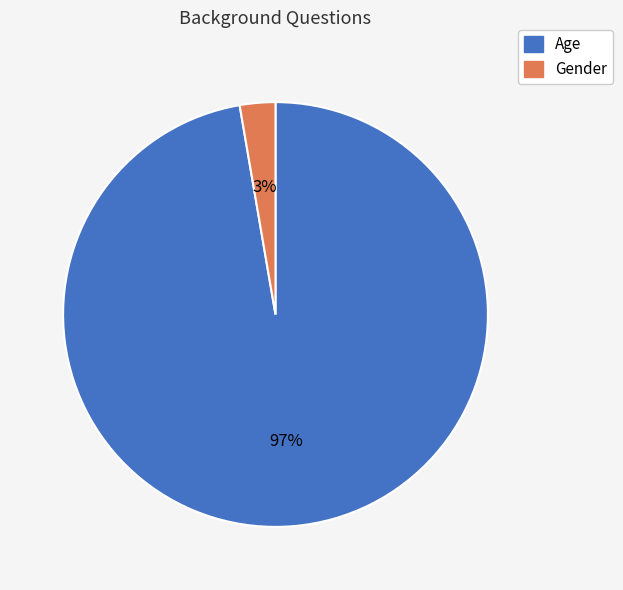

Which slice represents more than half of the pie?

Age